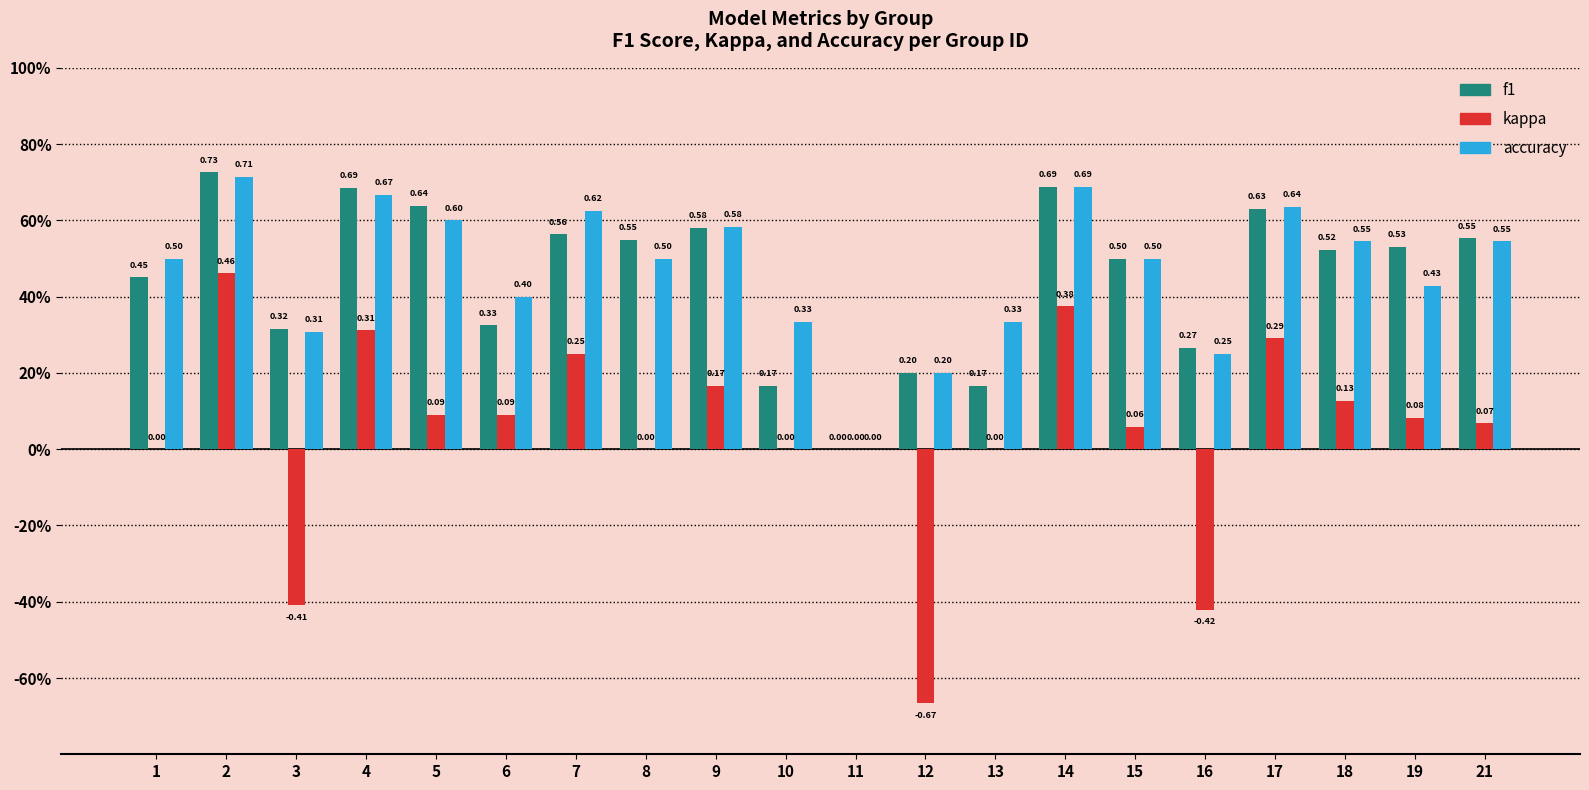

Which series has the largest range (max minus min)?

kappa